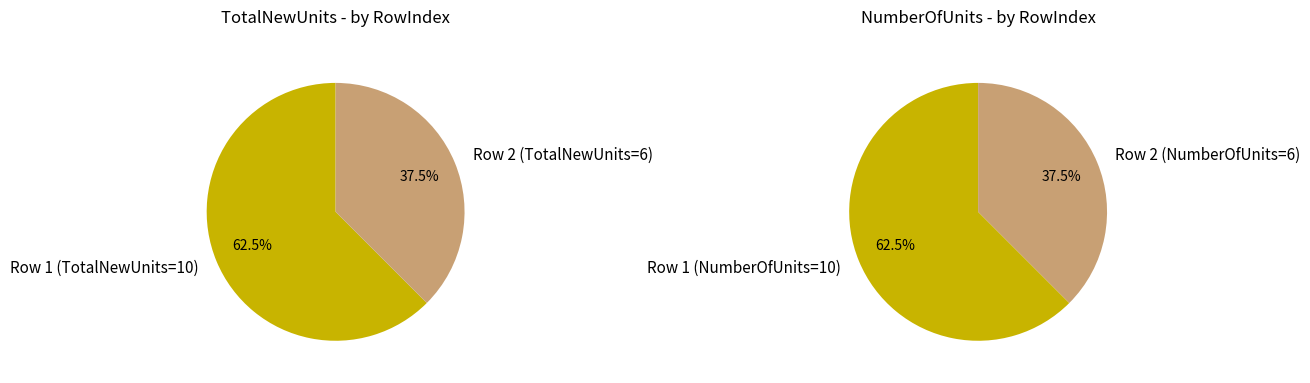

Is there any slice that represents more than half of the pie?

Yes